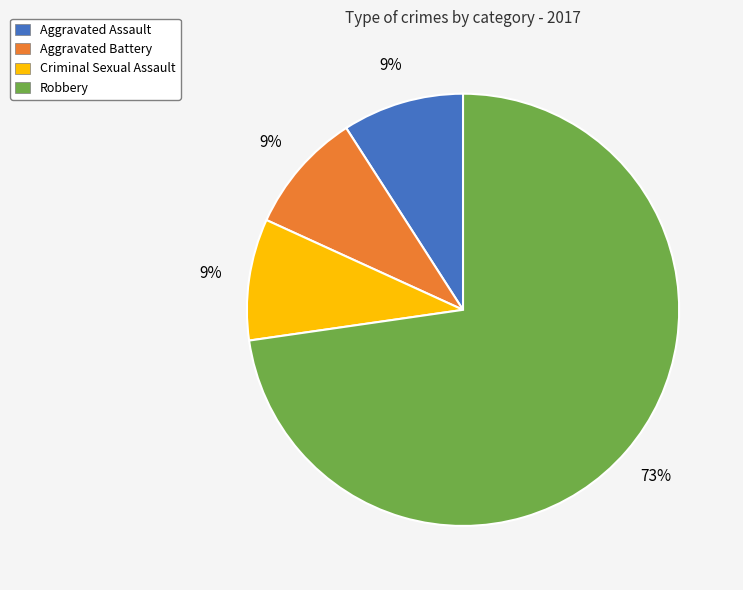

Which category has the biggest portion of the pie?

Robbery